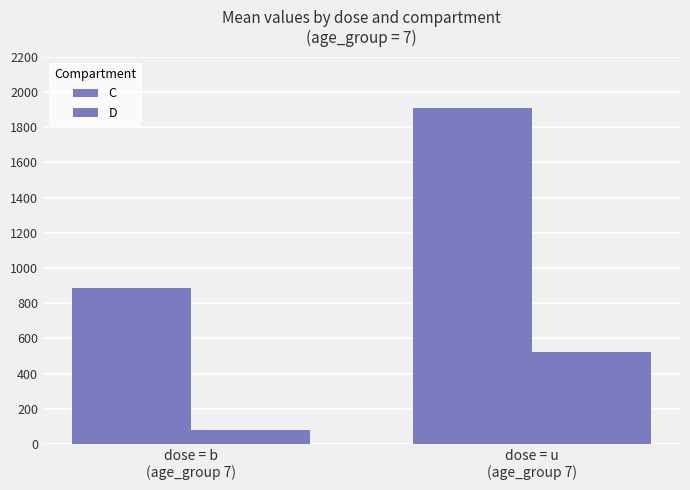

Is the value of D at dose = u
(age_group 7) greater than the value of C at dose = u
(age_group 7)?

No